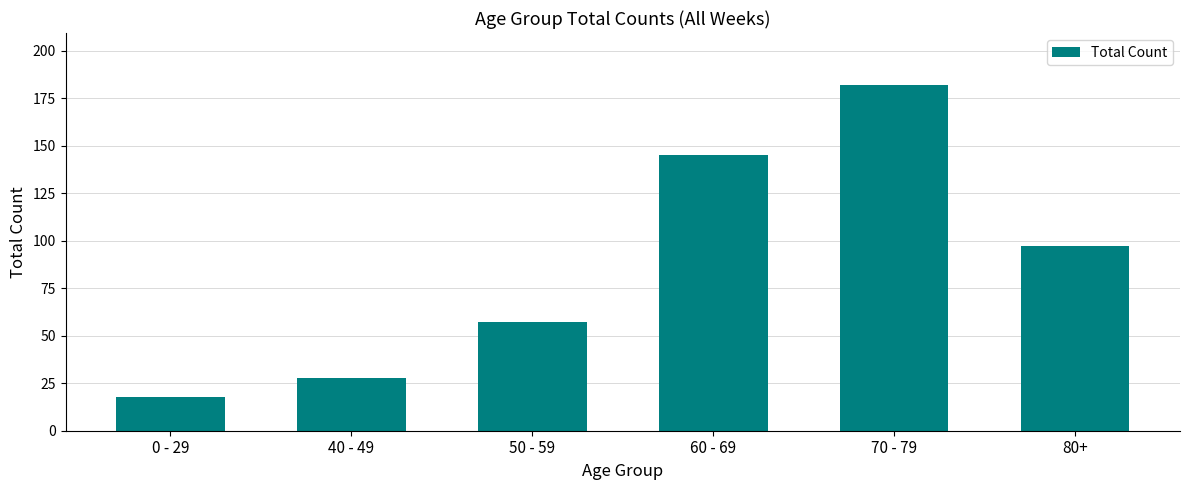

True or false: the data shows 75 at 60 - 69.

False